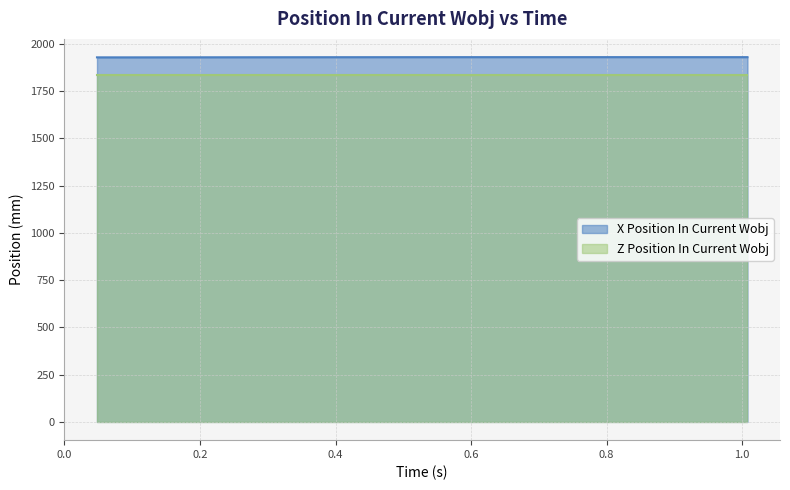

True or false: Z Position In Current Wobj and X Position In Current Wobj intersect in this chart.

False